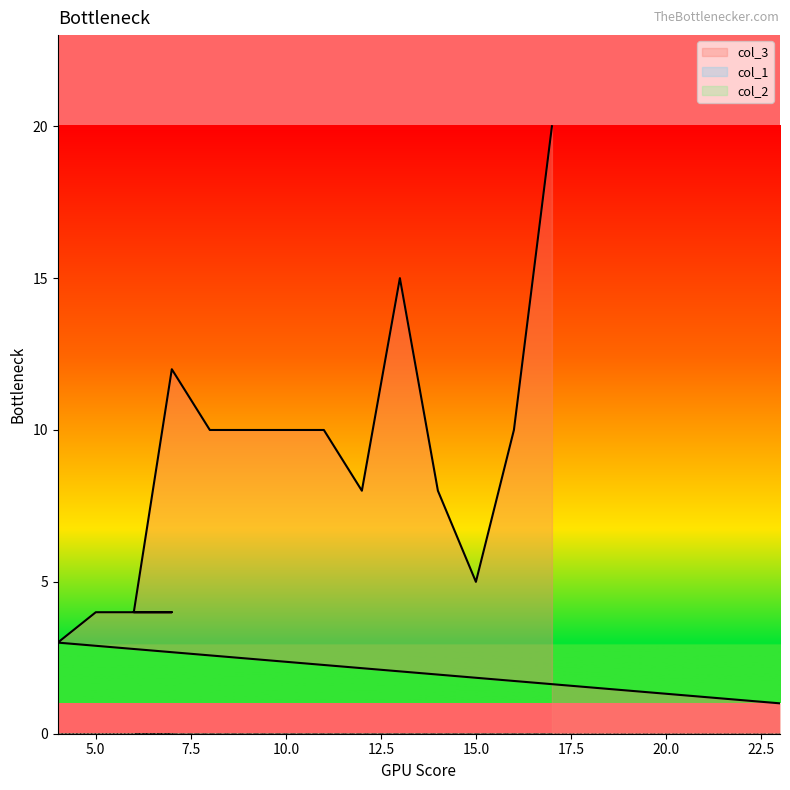

How many data points in col_3 are above 8?

8